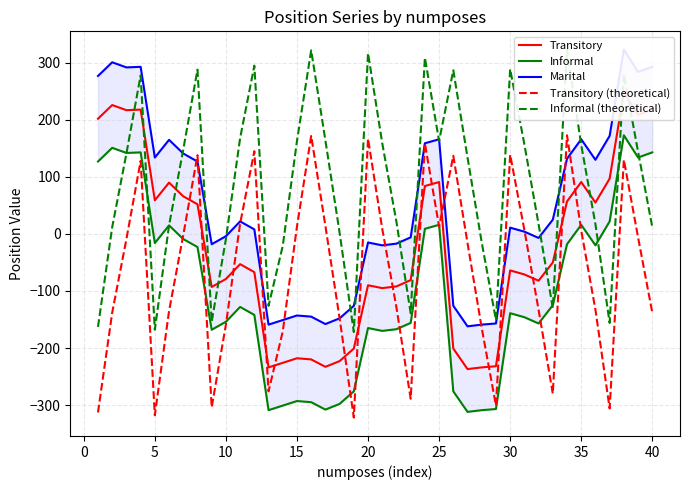

Does the chart display data point markers on the line(s)?

No